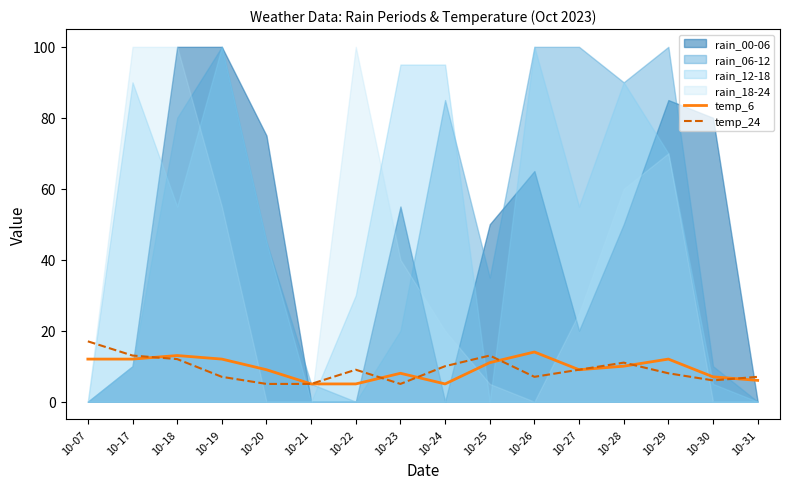

What is the difference between the second highest and second lowest values in the temp_24 series?

8